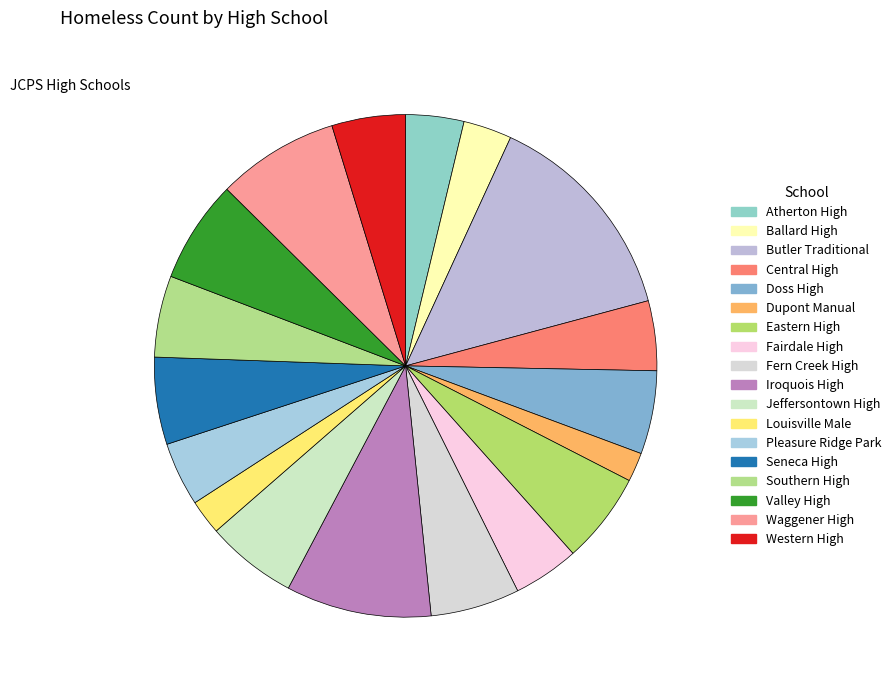

To the nearest percent, what is the average slice percentage?

6%